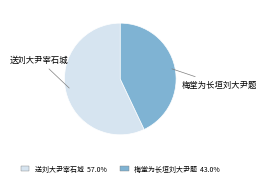

Which has a higher value, 梅堂为长垣刘大尹题 or 送刘大尹宰石城?

送刘大尹宰石城